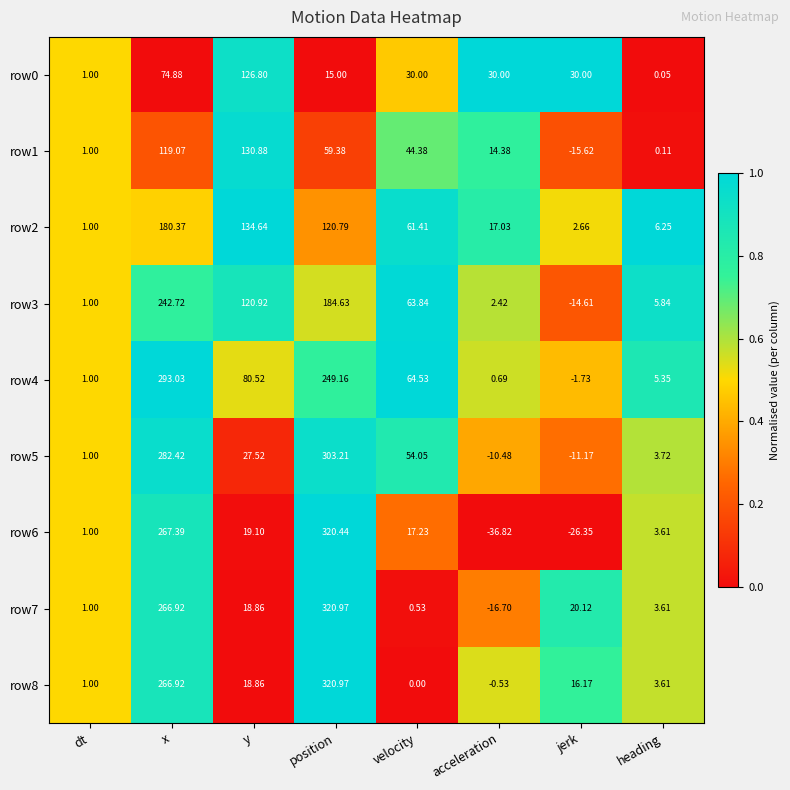

Which category has the lowest value across all series?

acceleration